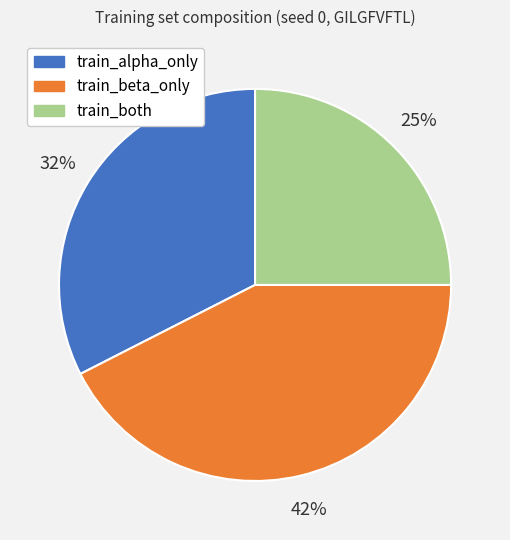

To the nearest percent, what portion does train_beta_only represent?

42%